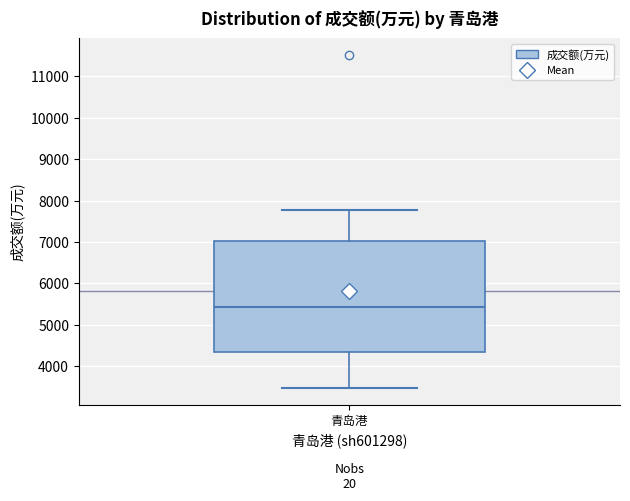

Where is the upper edge of the box for 青岛港 on the y-axis? The values are not printed on the chart, so give them approximately, as read against the axis.

7000